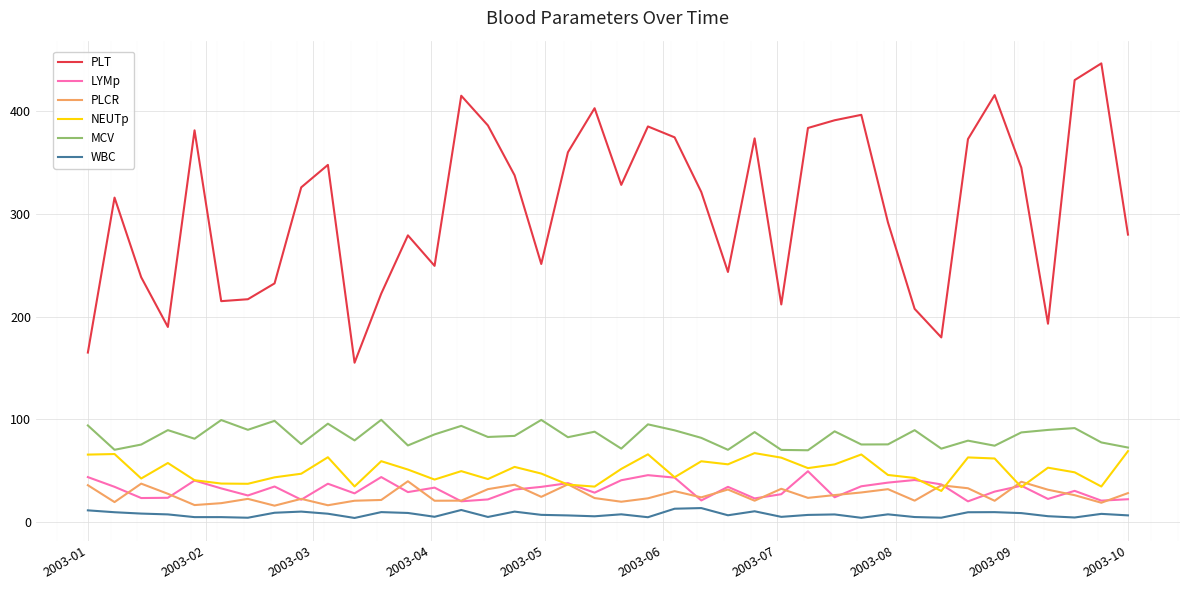

What is the lowest value of the NEUTp series?

30.4